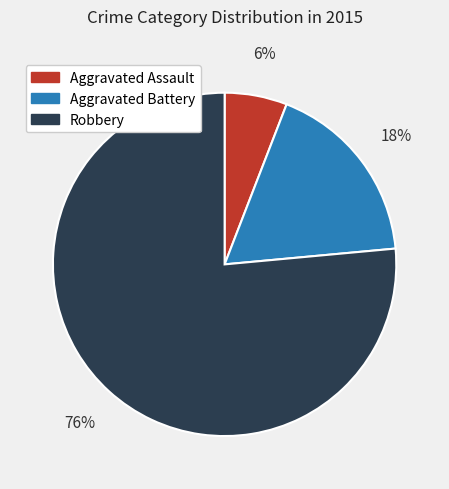

Which slice is the largest?

Robbery